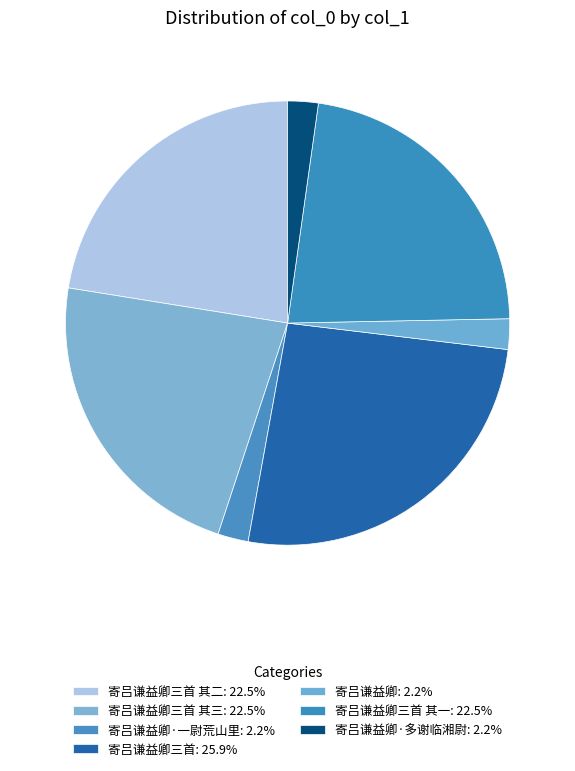

To the nearest percent, what is the average slice percentage?

14%